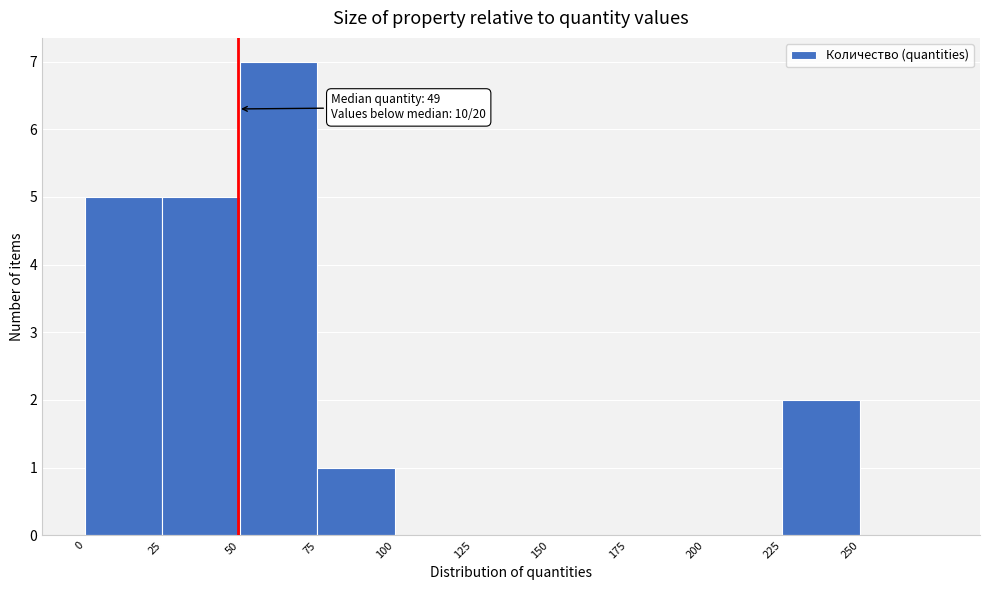

Which range on the x-axis has the tallest bar?

50 to 75